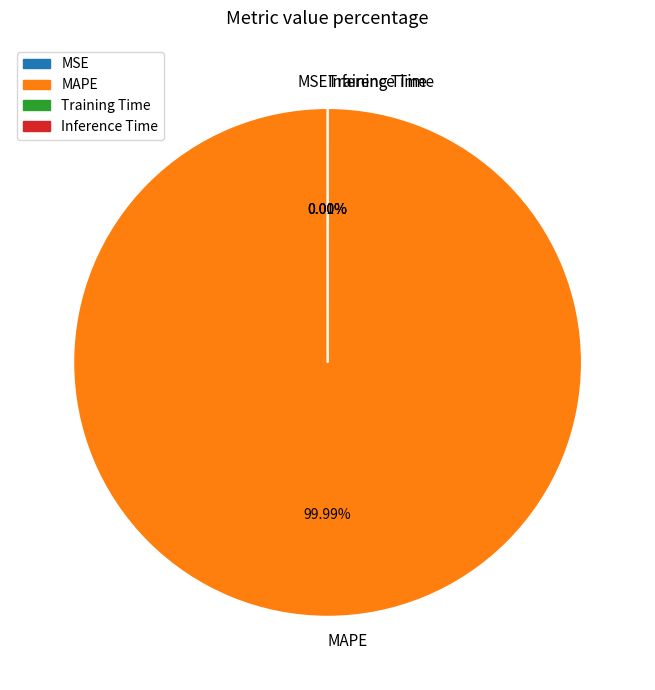

To the nearest percent, what is the difference between the largest and smallest slice percentages?

100%